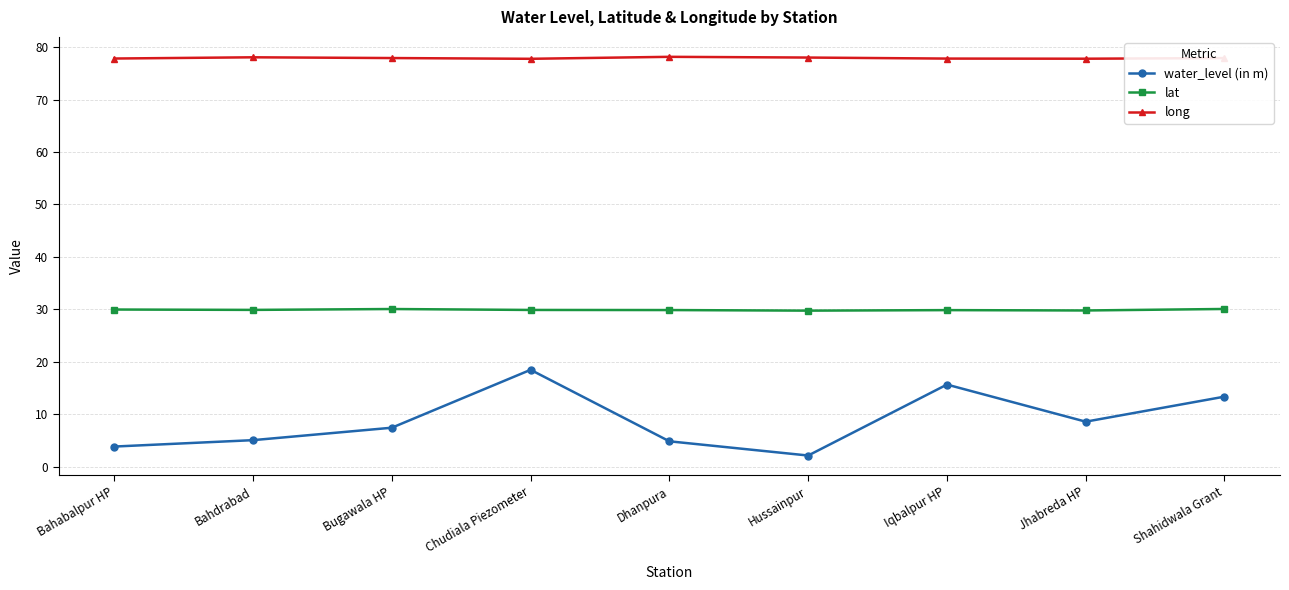

List the series in order of their overall mean, highest first.

long, lat, water_level (in m)